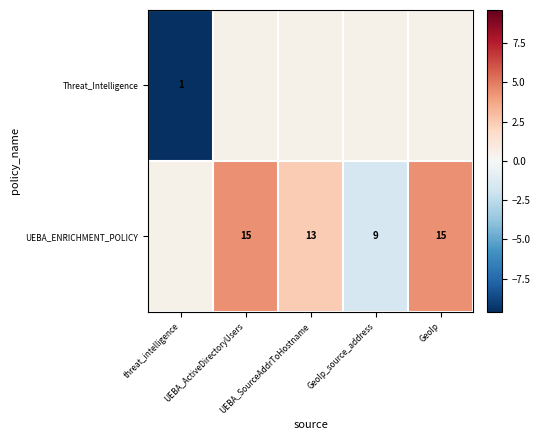

At which label does Threat_Intelligence reach its minimum?

threat_intelligence